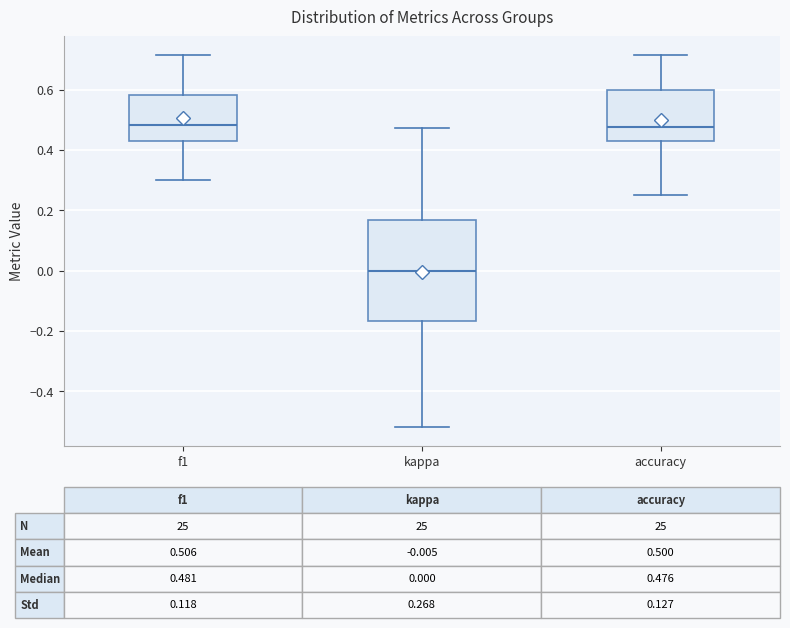

Comparing the boxes themselves (not the whiskers), which one is the tallest?

kappa